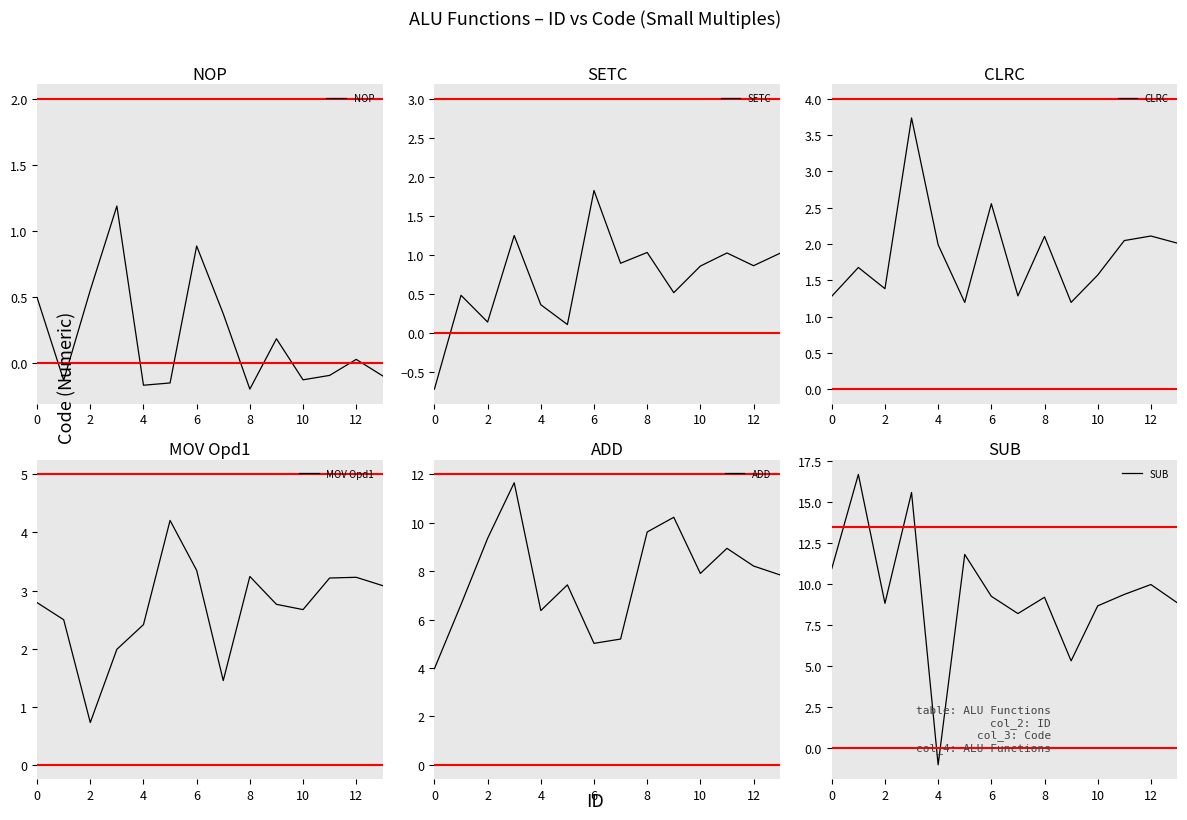

The NOP series shows -0.3 at 4. True or false?

False